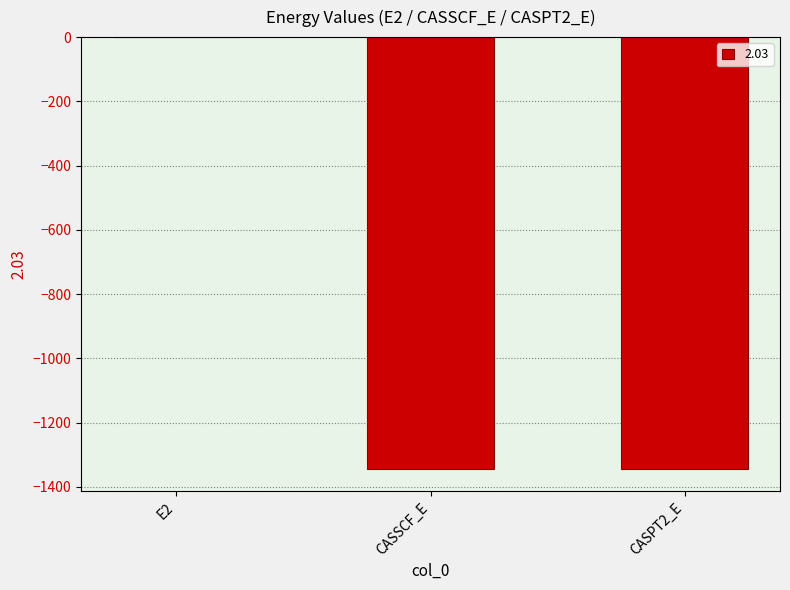

What is the approximate value at CASSCF_E?

-1345.5